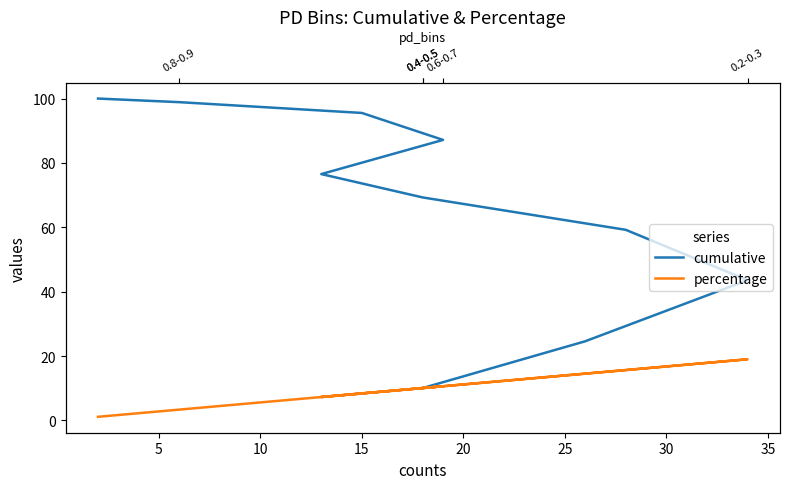

Is it true that percentage equals 5.4 at 40?

False